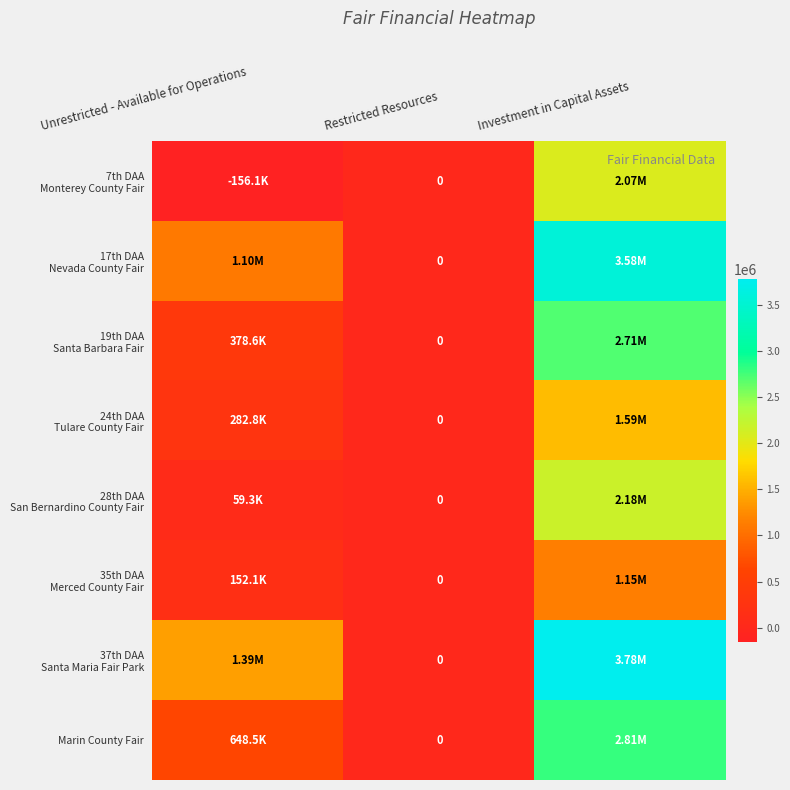

How many values in the 37th DAA Santa Maria Fair Park series are below 1390566?

1